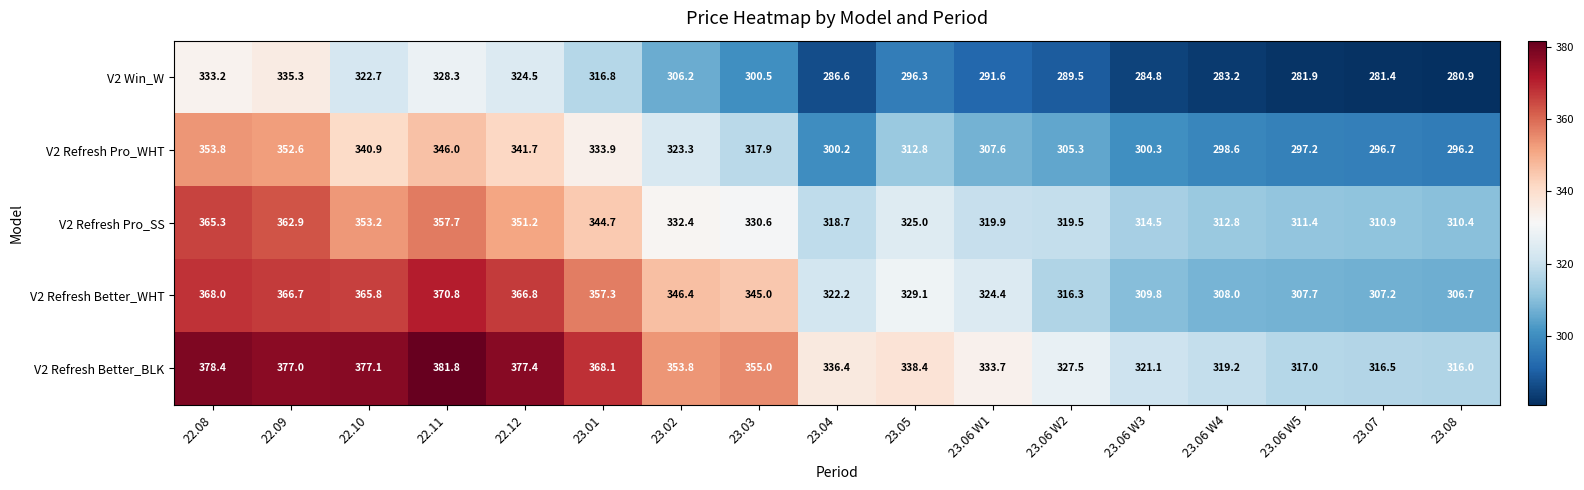

List the series in order of their peak value, highest first.

V2 Refresh Better_BLK, V2 Refresh Better_WHT, V2 Refresh Pro_SS, V2 Refresh Pro_WHT, V2 Win_W